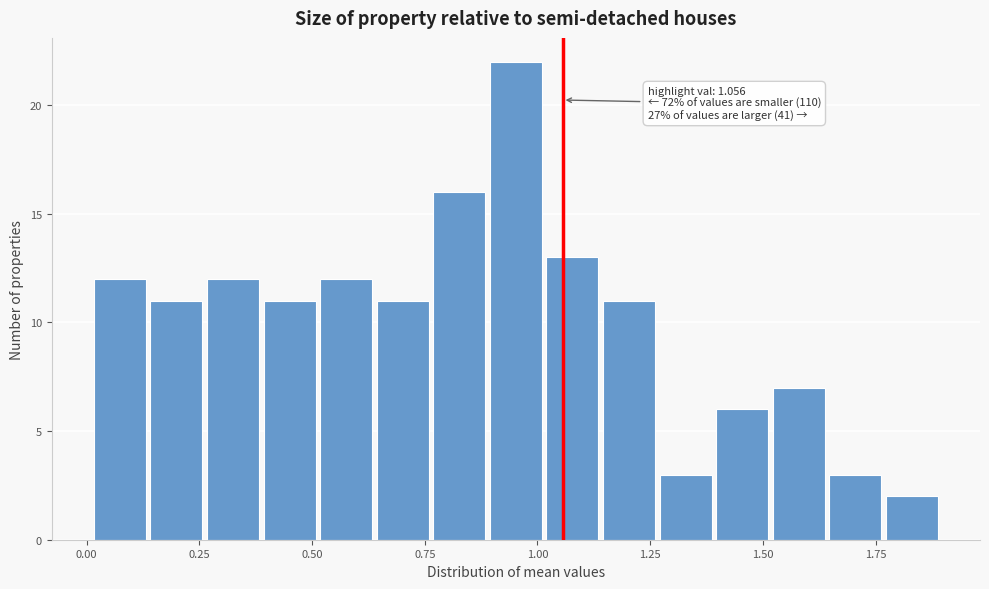

Around what value on the x-axis is the tallest bar? Give the approximate position of its centre, as read against the axis.

0.95